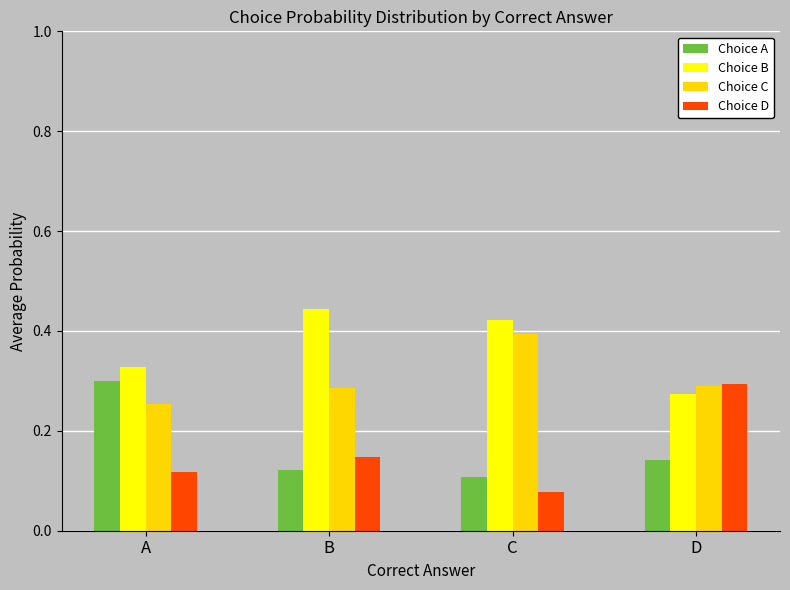

What is the difference between the Choice A values at A and C?

0.2